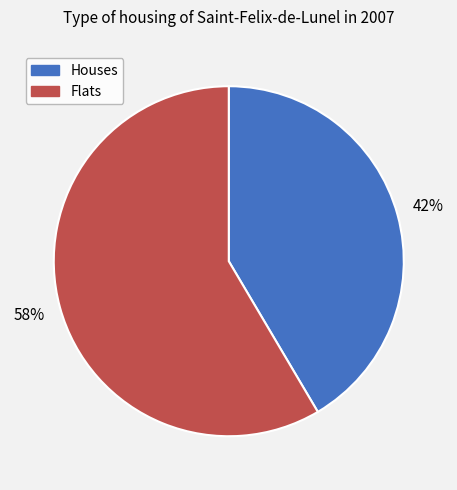

Does any single category account for the majority?

Yes